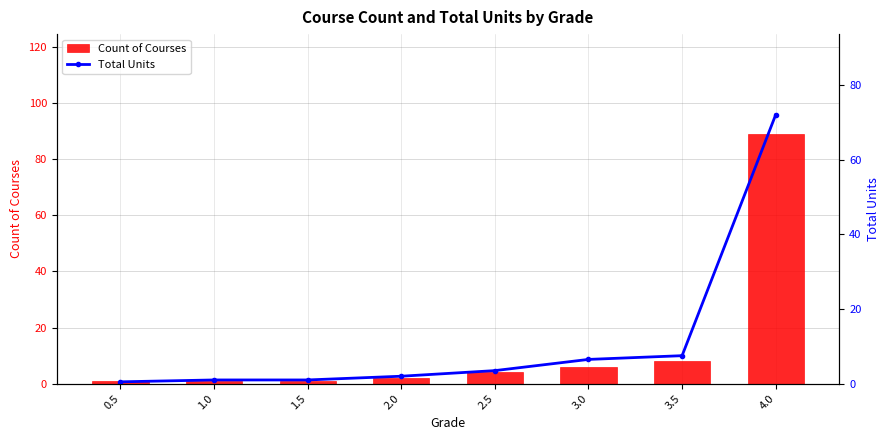

What is the difference between the maximum and minimum values in the Count of Courses series?

88